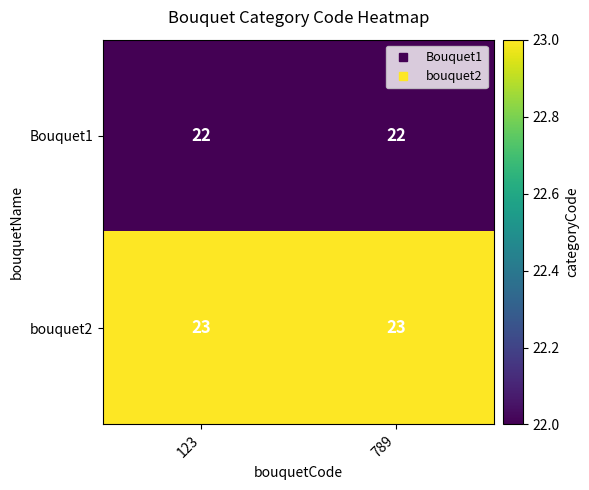

Reading left to right, transcribe all the data shown in this chart.

Bouquet1: 22	22
bouquet2: 23	23